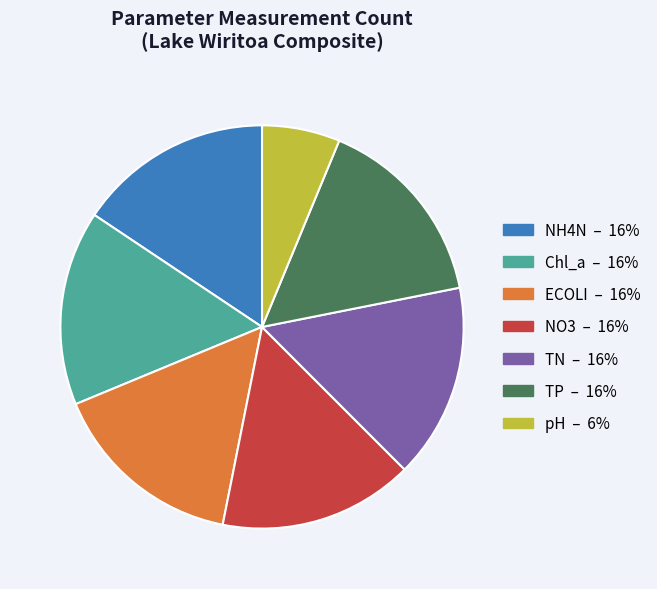

The NO3 slice represents 16% of the pie. True or false?

True